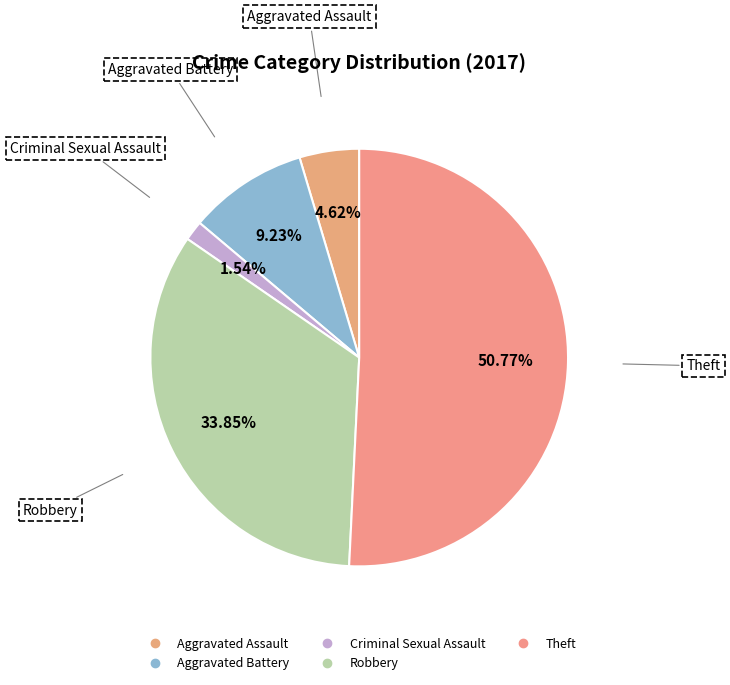

How many segments does this pie chart have?

5